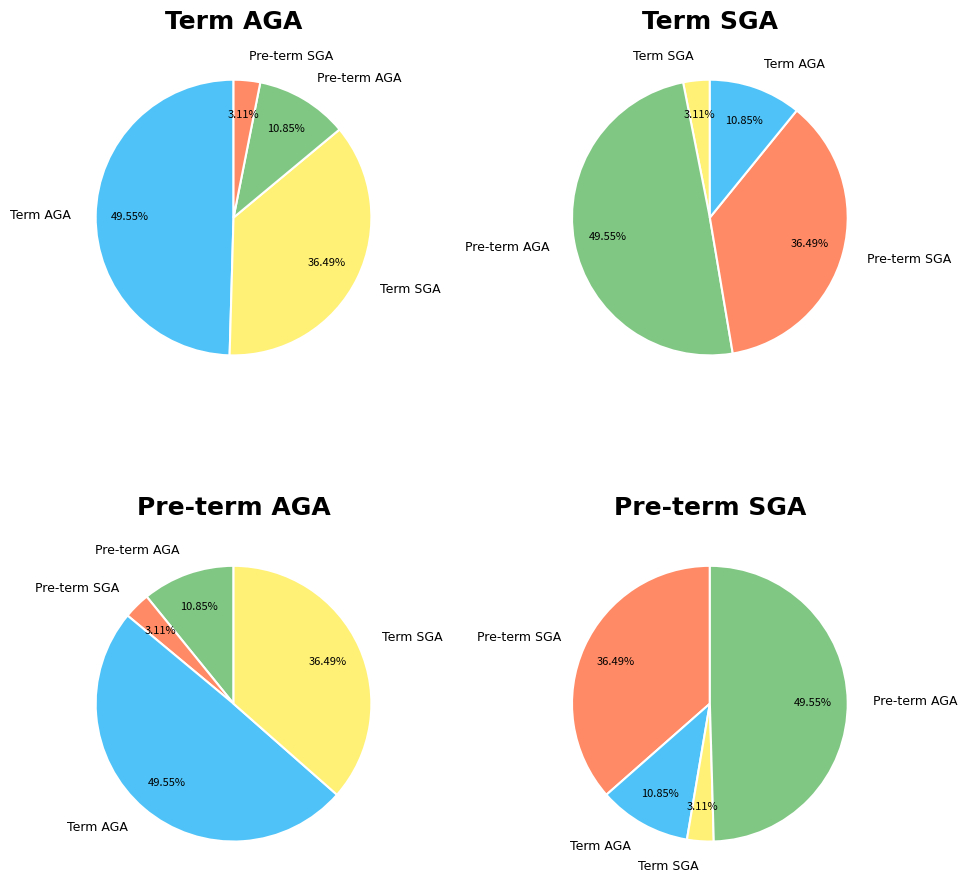

Does Pre-term SGA represent more than half of the total?

No